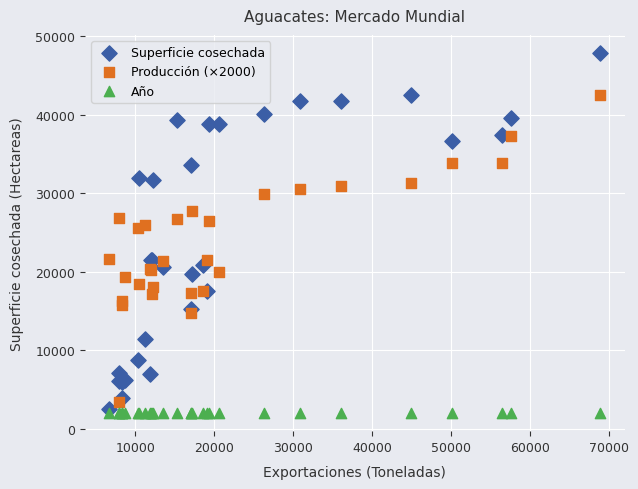

Which series has the widest spread of Y values?

Superficie cosechada